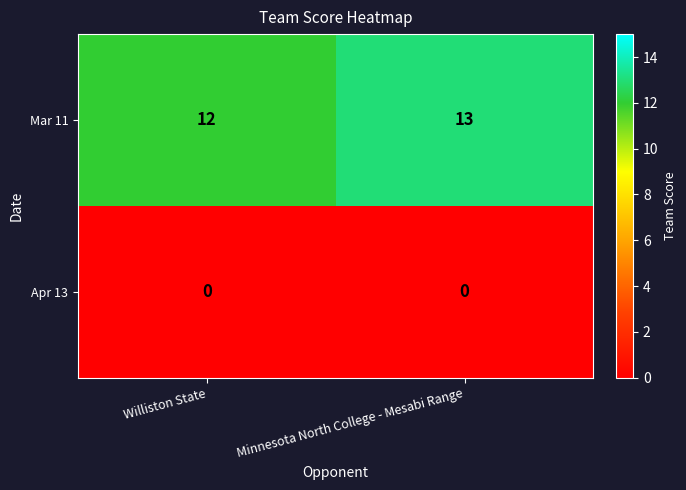

Reading left to right, list all the values displayed in this chart.

Mar 11: Williston State=12	Minnesota North College - Mesabi Range=13
Apr 13: Williston State=0	Minnesota North College - Mesabi Range=0